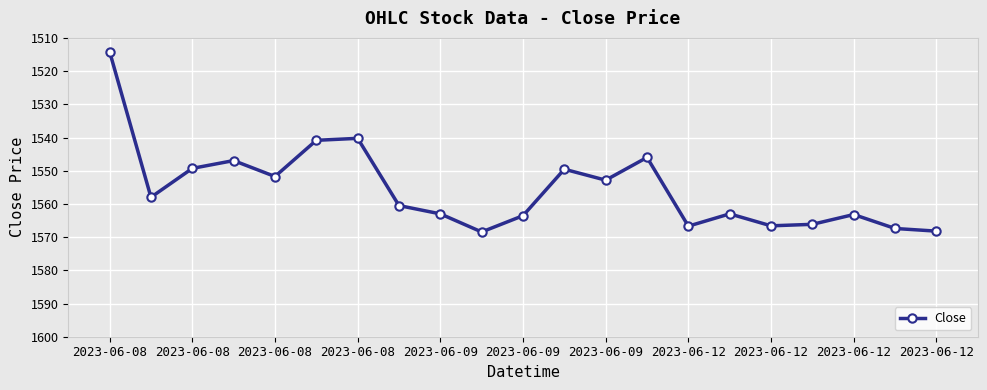

What is the average value?

1555.5